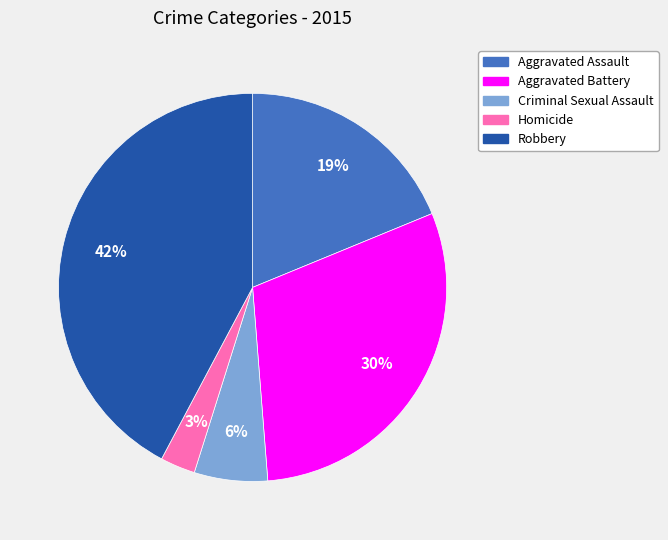

The Homicide slice represents 15% of the pie. True or false?

False